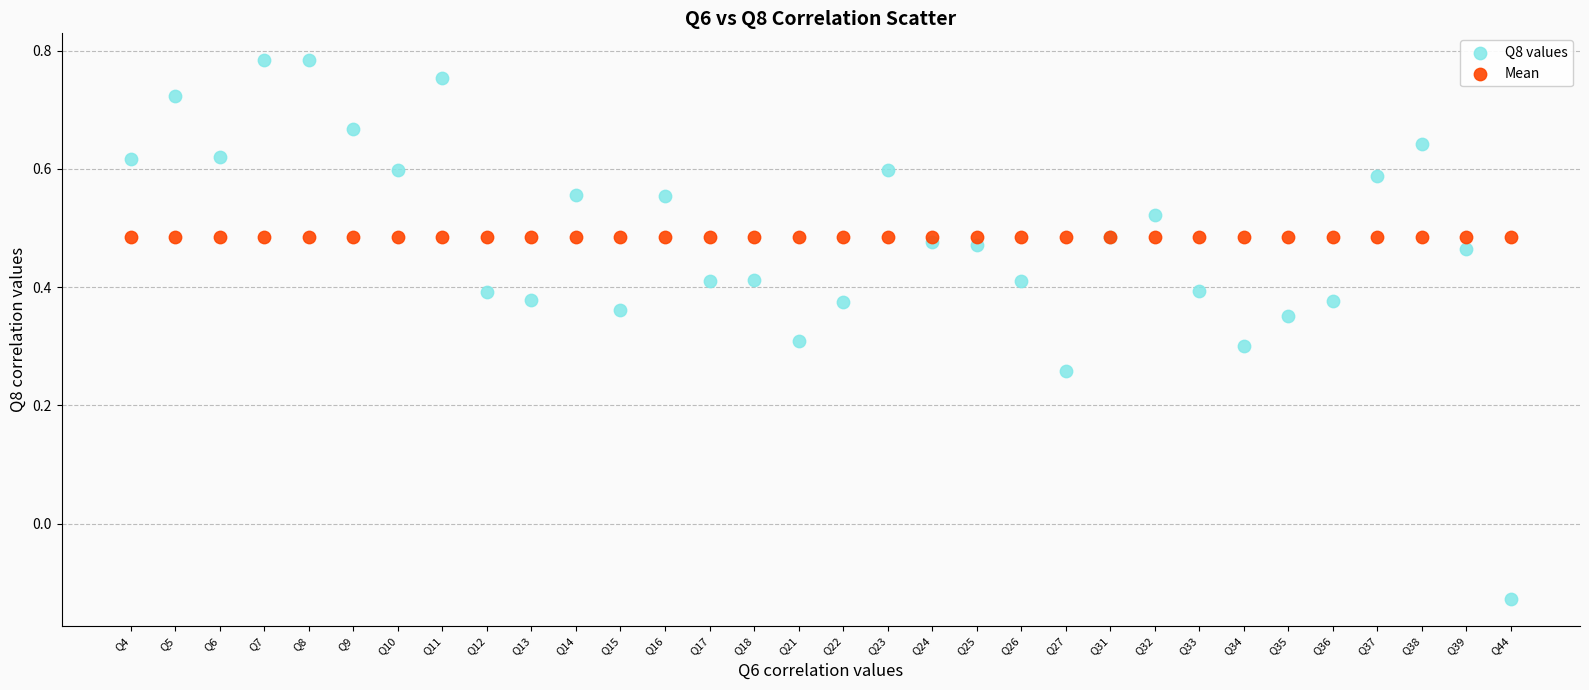

Which series contains the highest Y value?

Q8 values